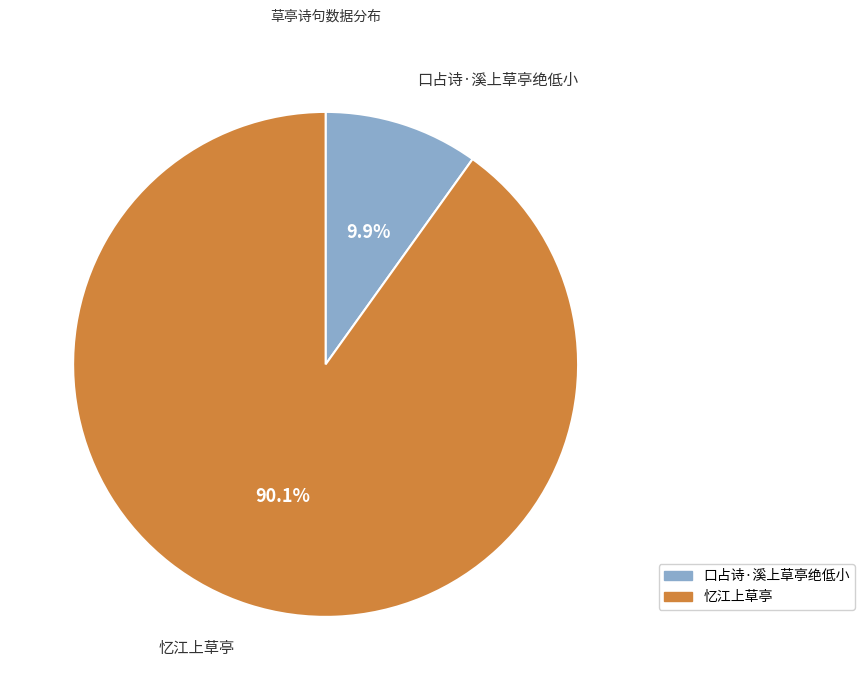

What is the largest slice in the pie chart?

忆江上草亭